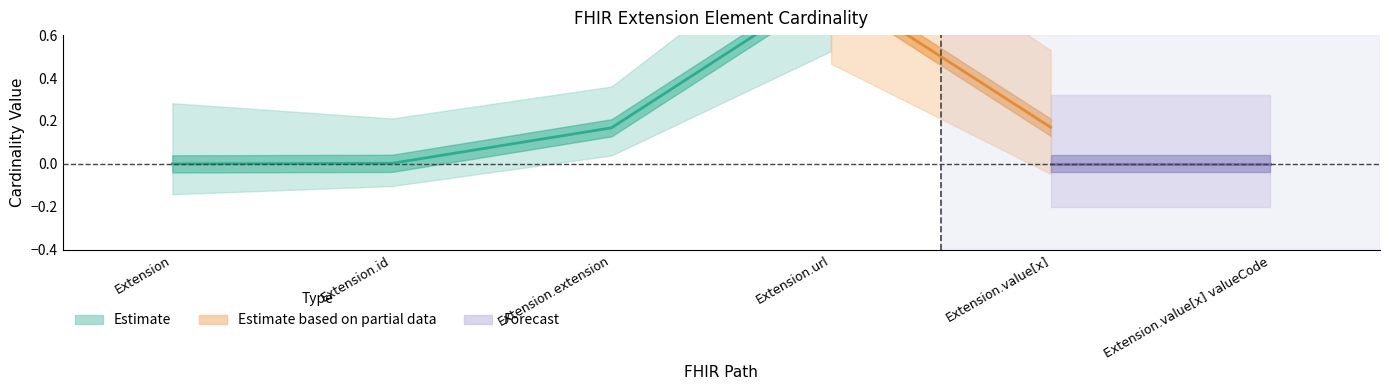

Reading left to right, what are all the values shown in this chart?

Min: Extension=0	Extension.id=0	Extension.extension=0	Extension.url=1	Extension.value[x]=0	Extension.value[x] valueCode=0
Base Min: Extension=0	Extension.id=0	Extension.extension=0	Extension.url=1	Extension.value[x]=0	Extension.value[x] valueCode=0